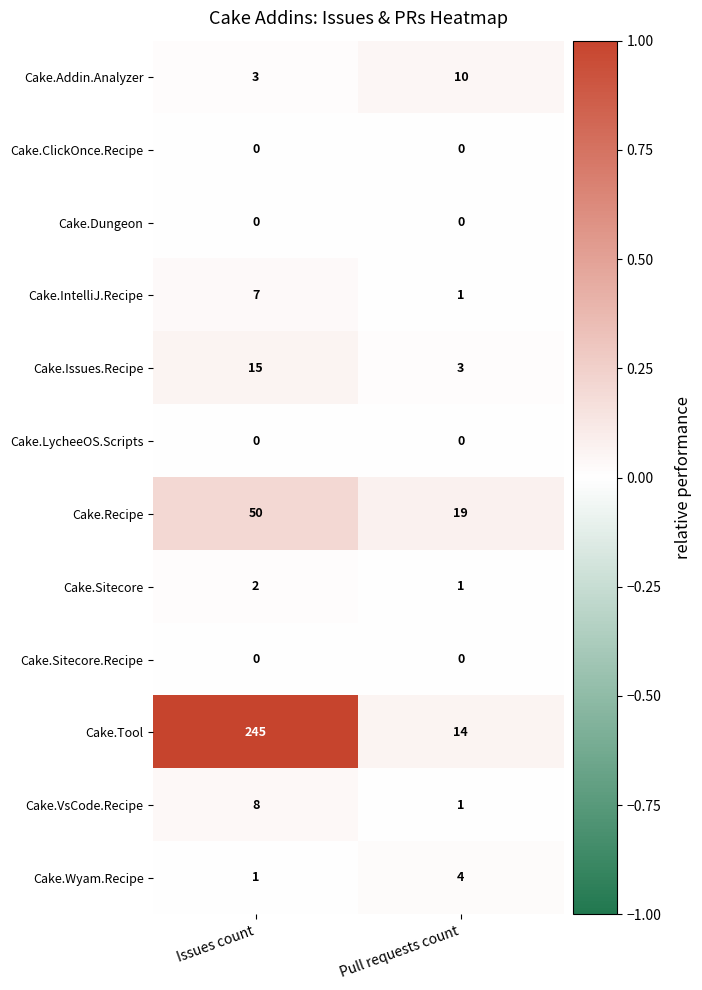

Read the Cake.Wyam.Recipe value at Pull requests count.

4